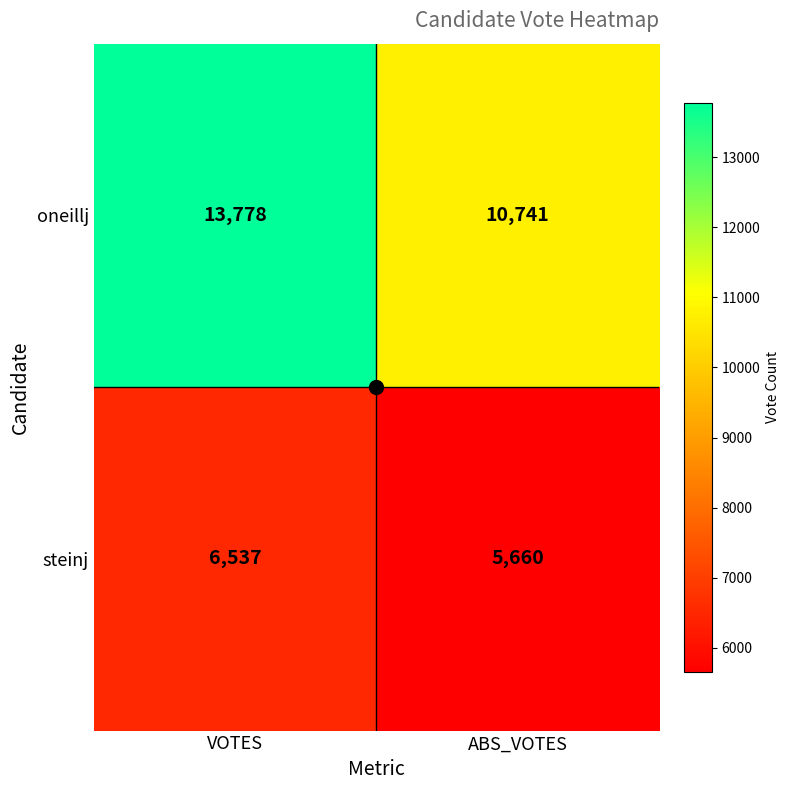

Is the value of oneillj at ABS_VOTES greater than the value of steinj at ABS_VOTES?

Yes